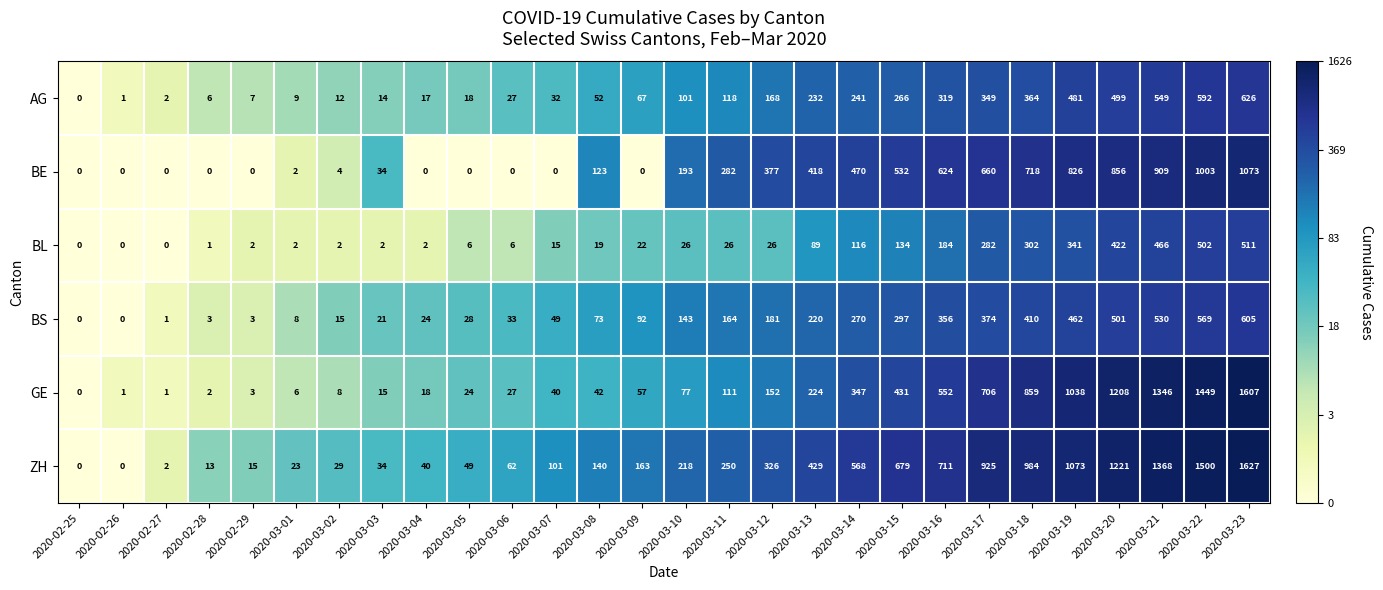

Read the BS value at 2020-03-21, to the nearest 50.

550